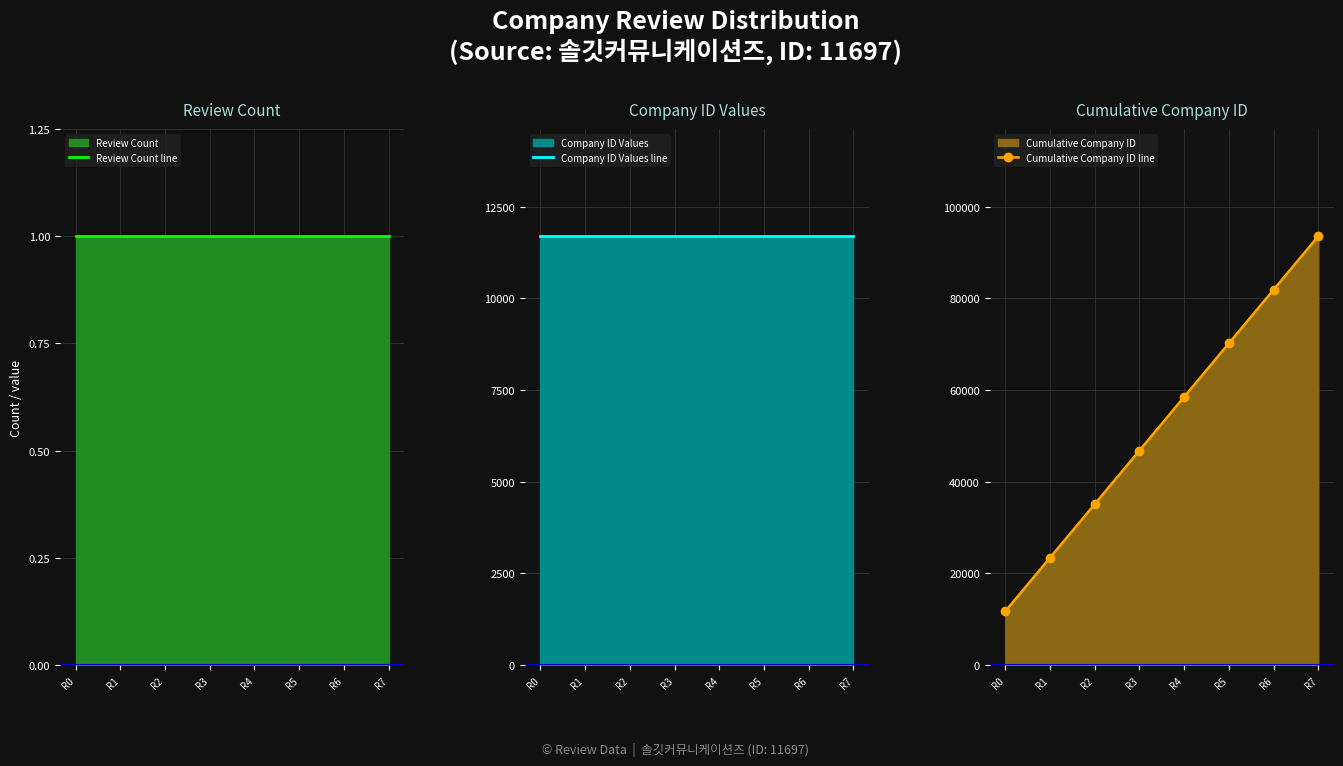

Between R2 and R0, which is larger?

R2